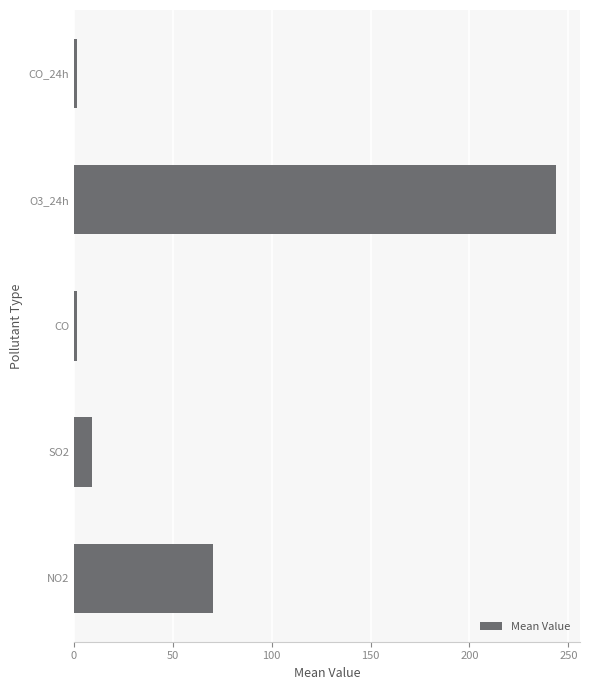

What is the sum of all values?

325.7